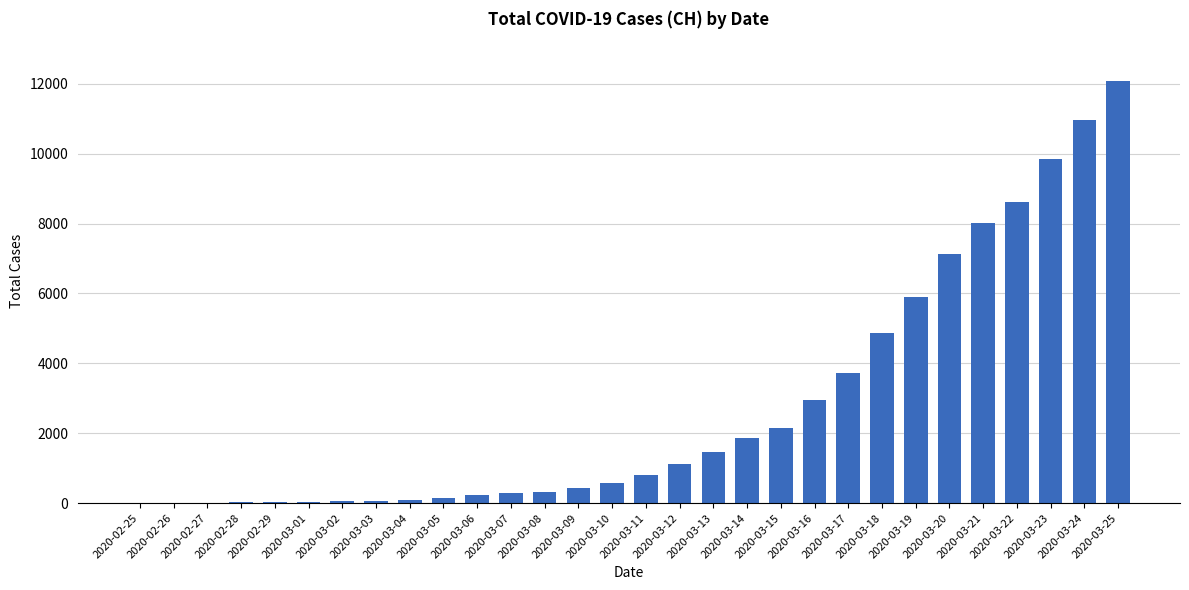

What is the sum of all values?

83816